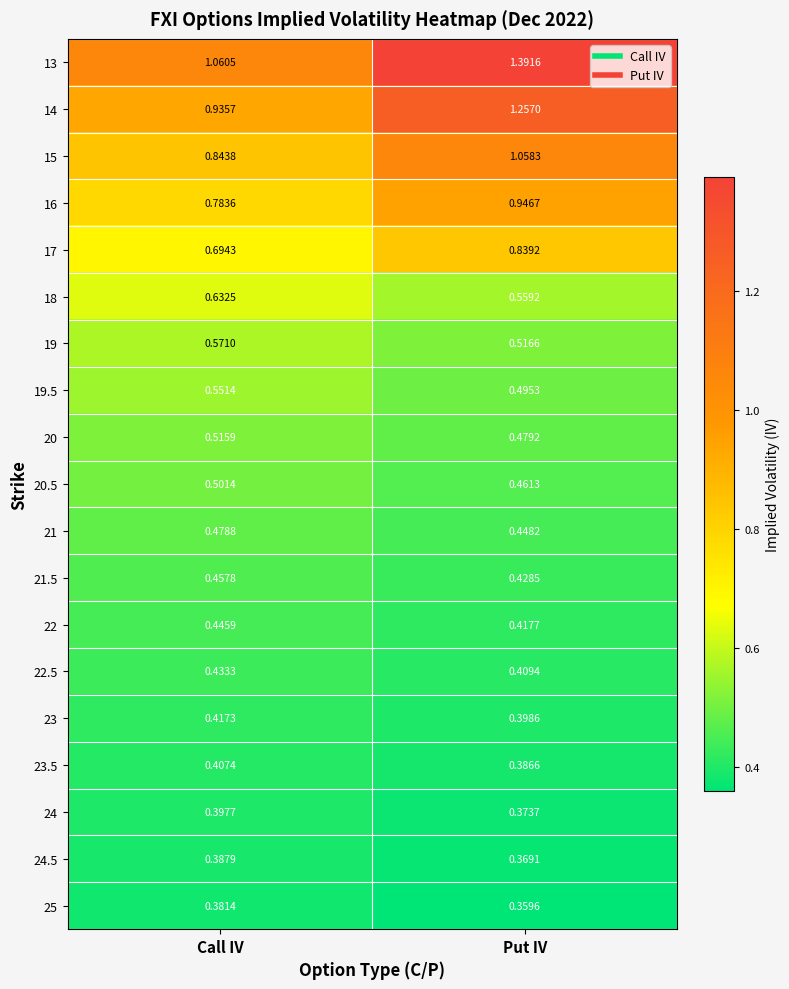

Is the value of 19 at Call IV greater than the value of 23.5 at Put IV?

Yes